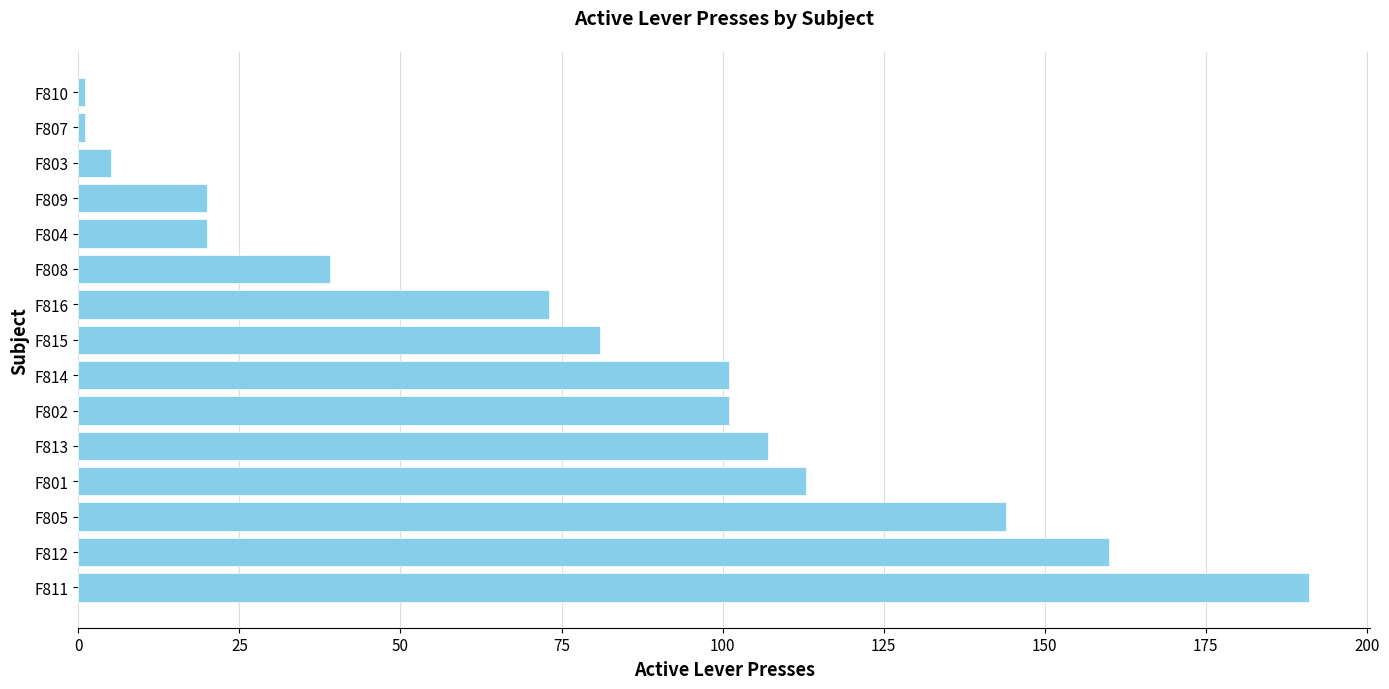

What is the difference between the maximum and minimum values?

190